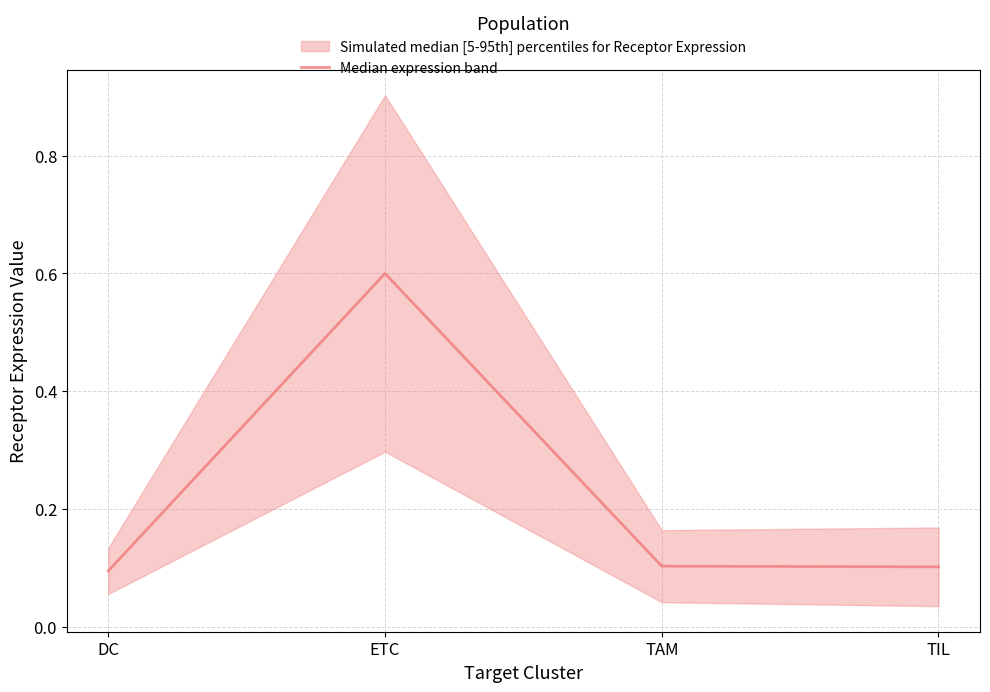

Reading left to right, transcribe all the data shown in this chart.

0.1	0.6	0.1	0.1